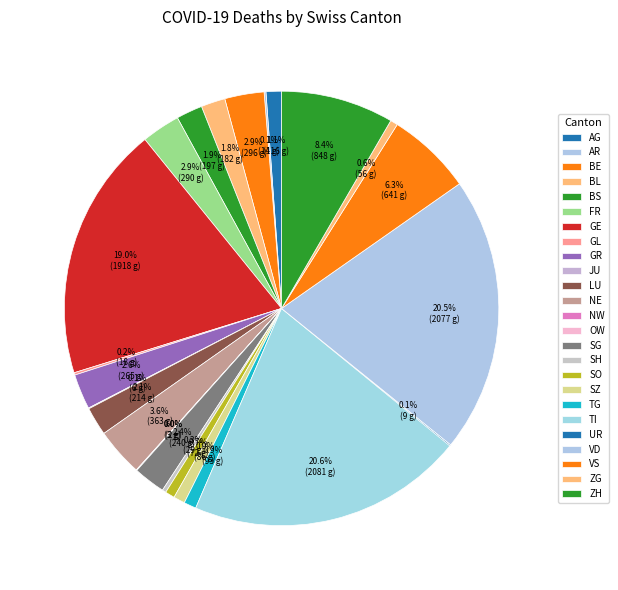

What percentage is the ZG slice, to the nearest percent?

1%